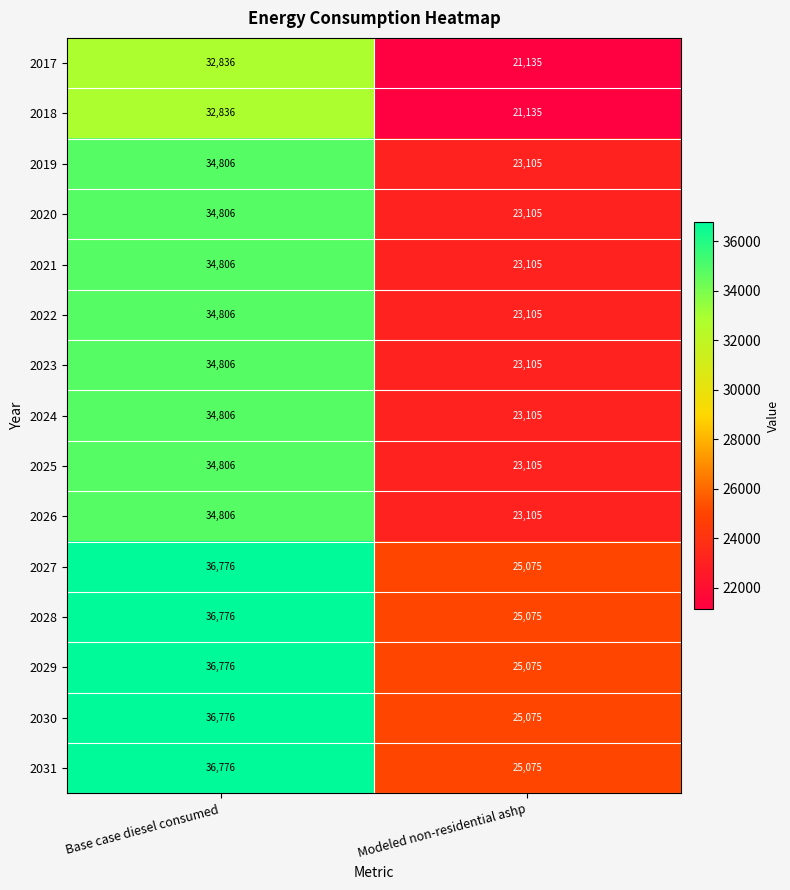

List the labels in order of 2028 value, largest first.

Base case diesel consumed, Modeled non-residential ashp